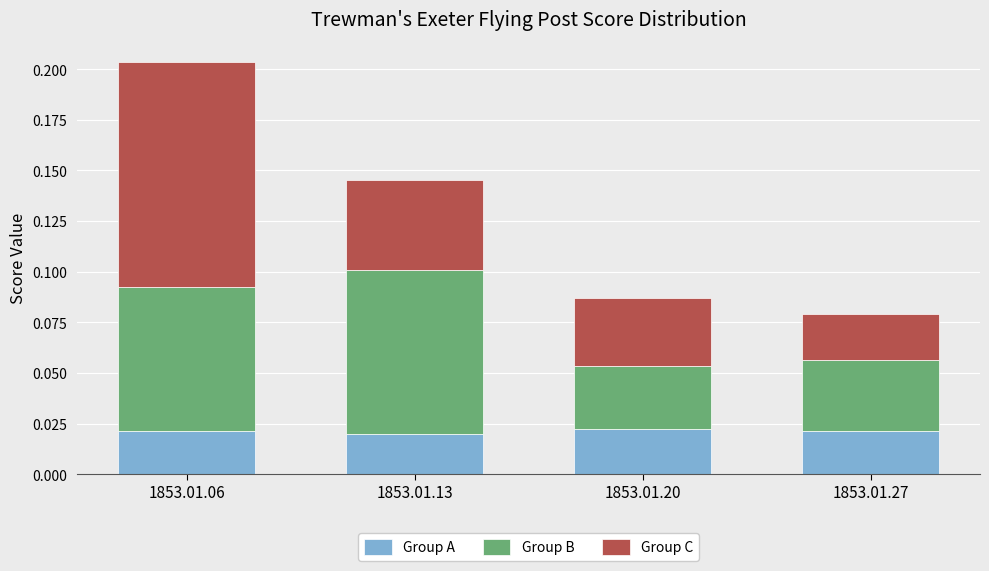

How many Group A values are between 0 and 1?

4